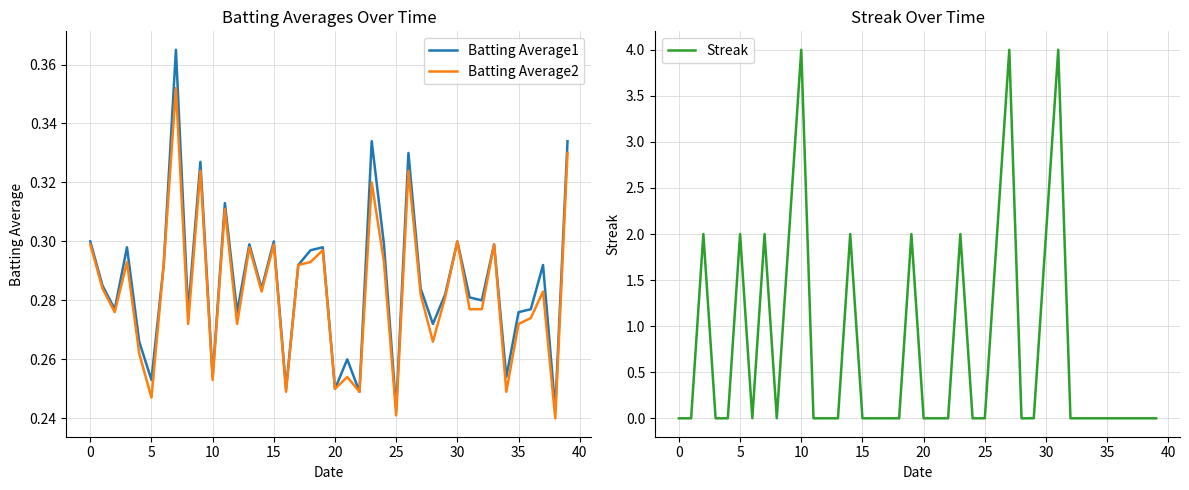

What is the average value of the Streak series?

0.8